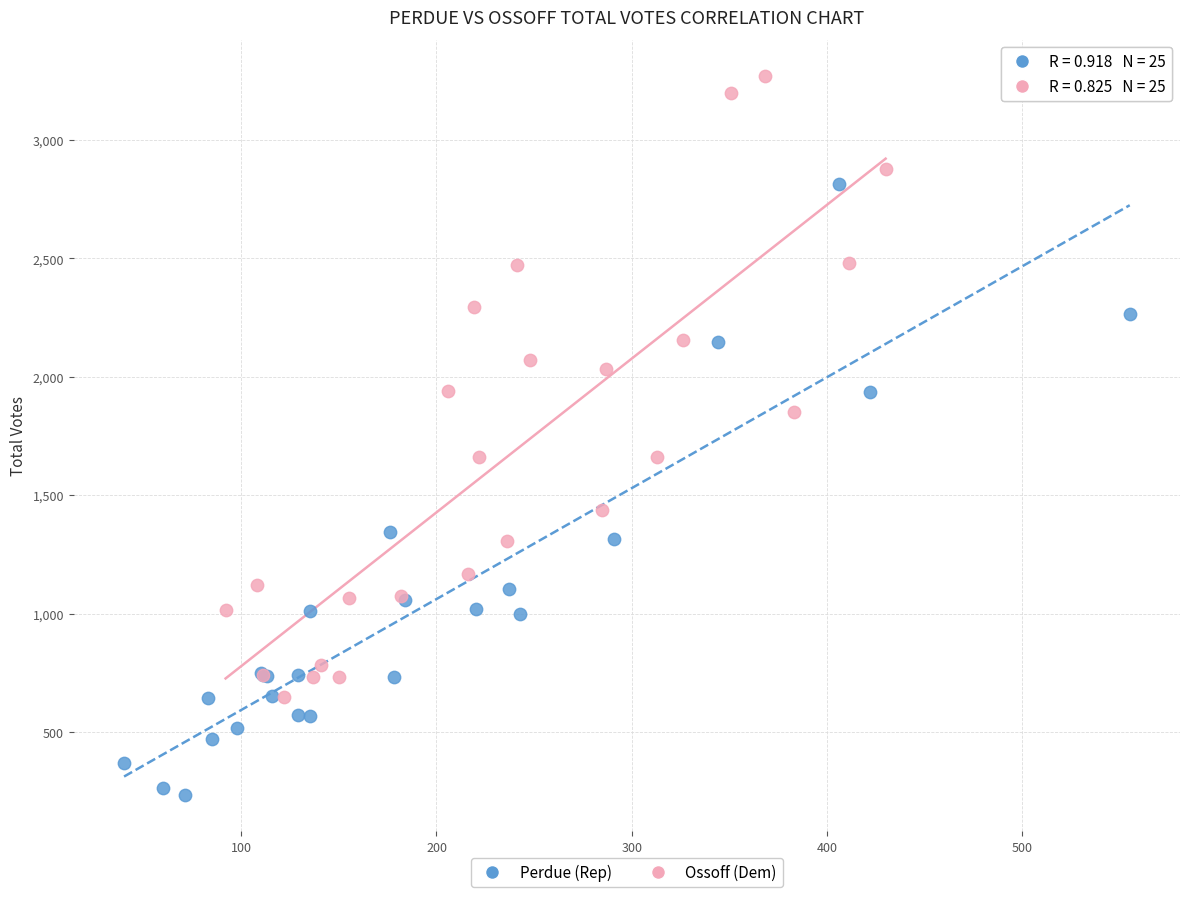

Which series reaches the minimum Y coordinate?

Perdue (Rep)